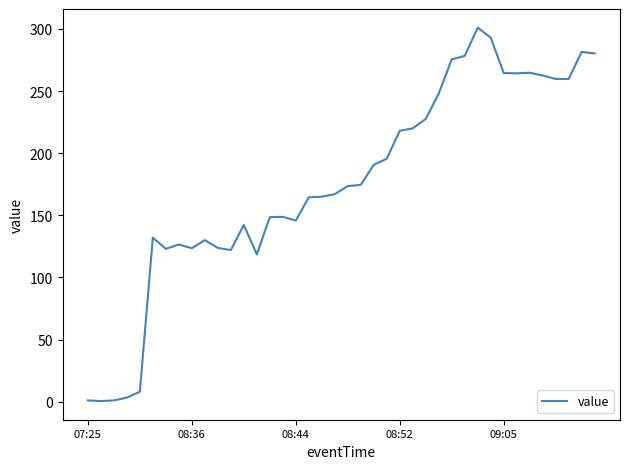

What is the greatest value displayed?

301.0